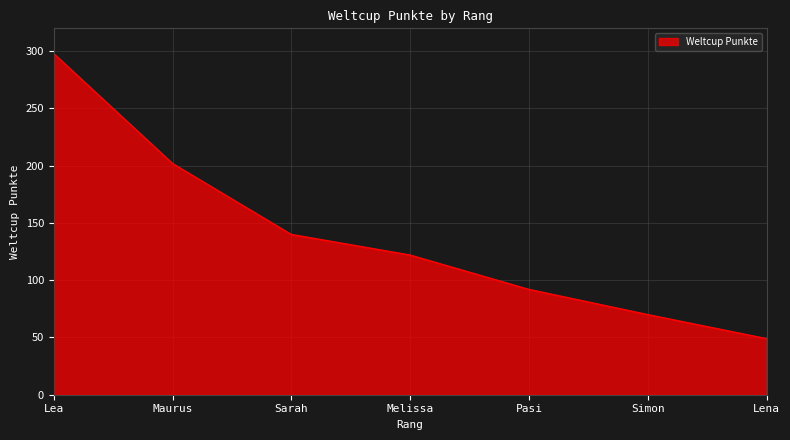

Reading right to left, what are all the values shown in this chart?

49	70	92	122	140	202	298